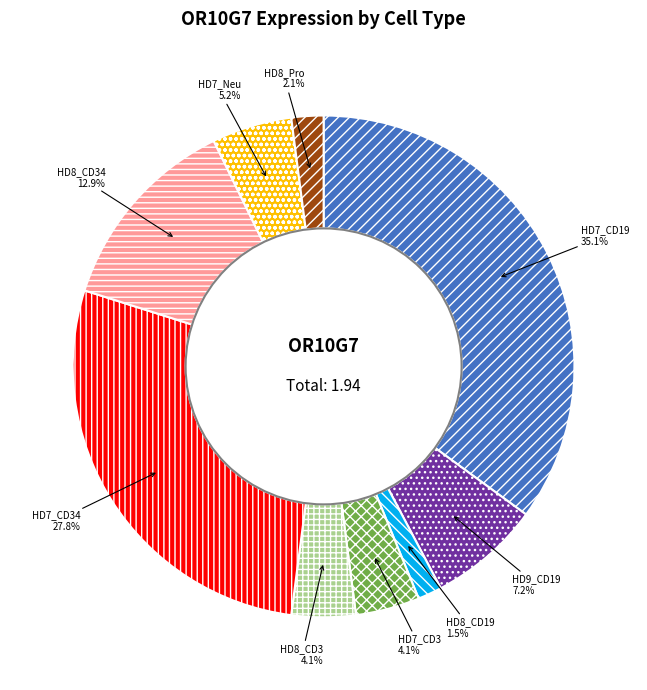

Is the sum of HD7_Neu and HD9_CD19 greater than half?

No